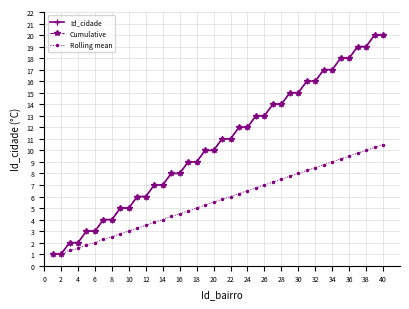

Reading left to right, list all the values displayed in this chart.

Id_cidade: 1.0	1.0	2.0	2.0	3.0	3.0	4.0	4.0	5.0	5.0	6.0	6.0	7.0	7.0	8.0	8.0	9.0	9.0	10.0	10.0	11.0	11.0	12.0	12.0	13.0	13.0	14.0	14.0	15.0	15.0	16.0	16.0	17.0	17.0	18.0	18.0	19.0	19.0	20.0	20.0
Cumulative: 1.0	1.0	2.0	2.0	3.0	3.0	4.0	4.0	5.0	5.0	6.0	6.0	7.0	7.0	8.0	8.0	9.0	9.0	10.0	10.0	11.0	11.0	12.0	12.0	13.0	13.0	14.0	14.0	15.0	15.0	16.0	16.0	17.0	17.0	18.0	18.0	19.0	19.0	20.0	20.0
Rolling mean: 1.0	1.0	1.3	1.5	1.8	2.0	2.3	2.5	2.8	3.0	3.3	3.5	3.8	4.0	4.3	4.5	4.8	5.0	5.3	5.5	5.8	6.0	6.3	6.5	6.8	7.0	7.3	7.5	7.8	8.0	8.3	8.5	8.8	9.0	9.3	9.5	9.8	10.0	10.3	10.5